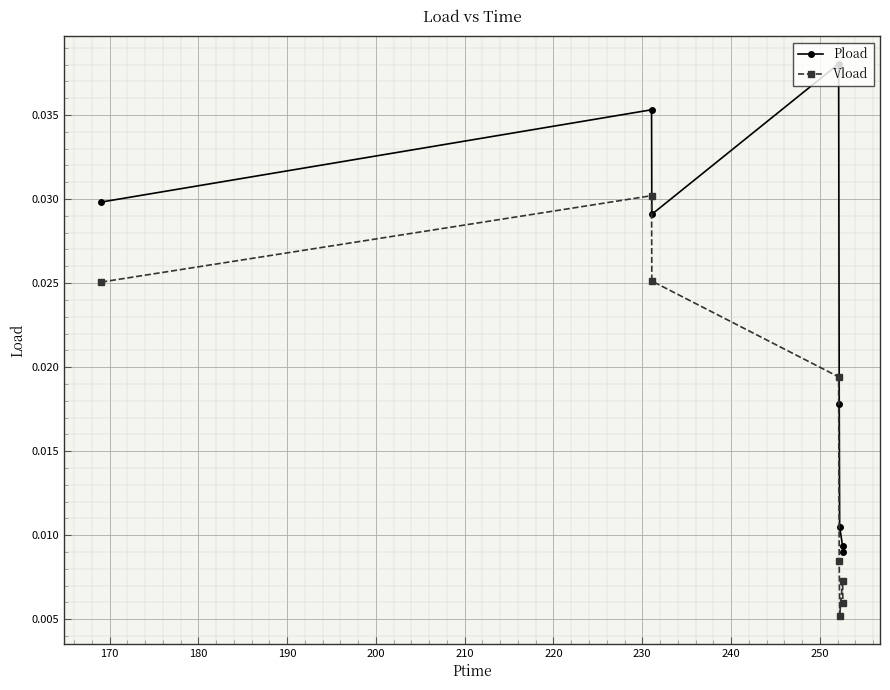

In Vload, how many points are higher than both neighbors (excluding endpoints)?

2